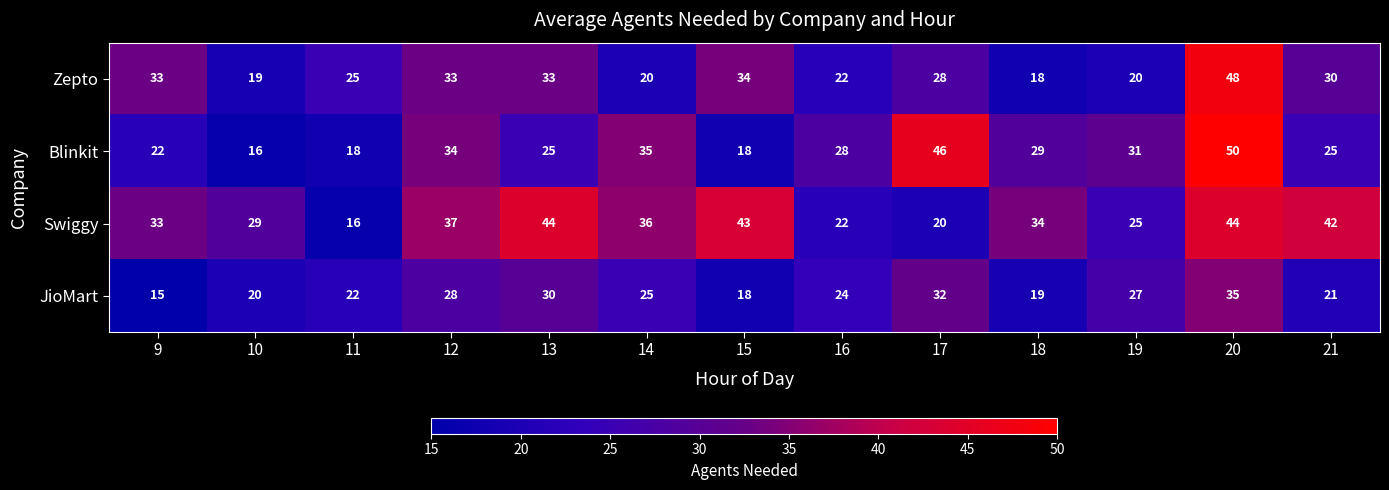

How many categories are shown in the chart?

13